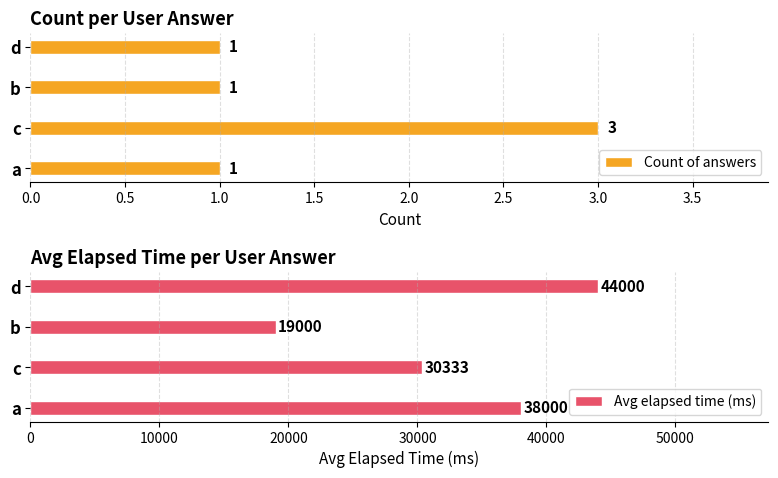

What is the average value of the Avg elapsed time (ms) series?

32833